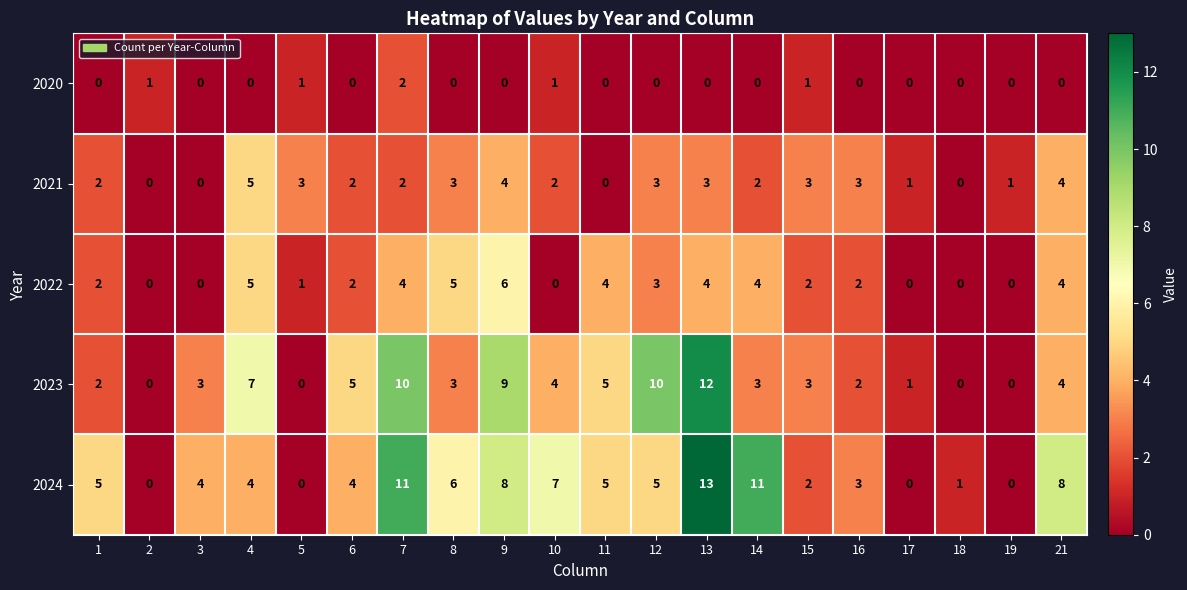

What is the difference between the 2022 values at 18 and 4?

5